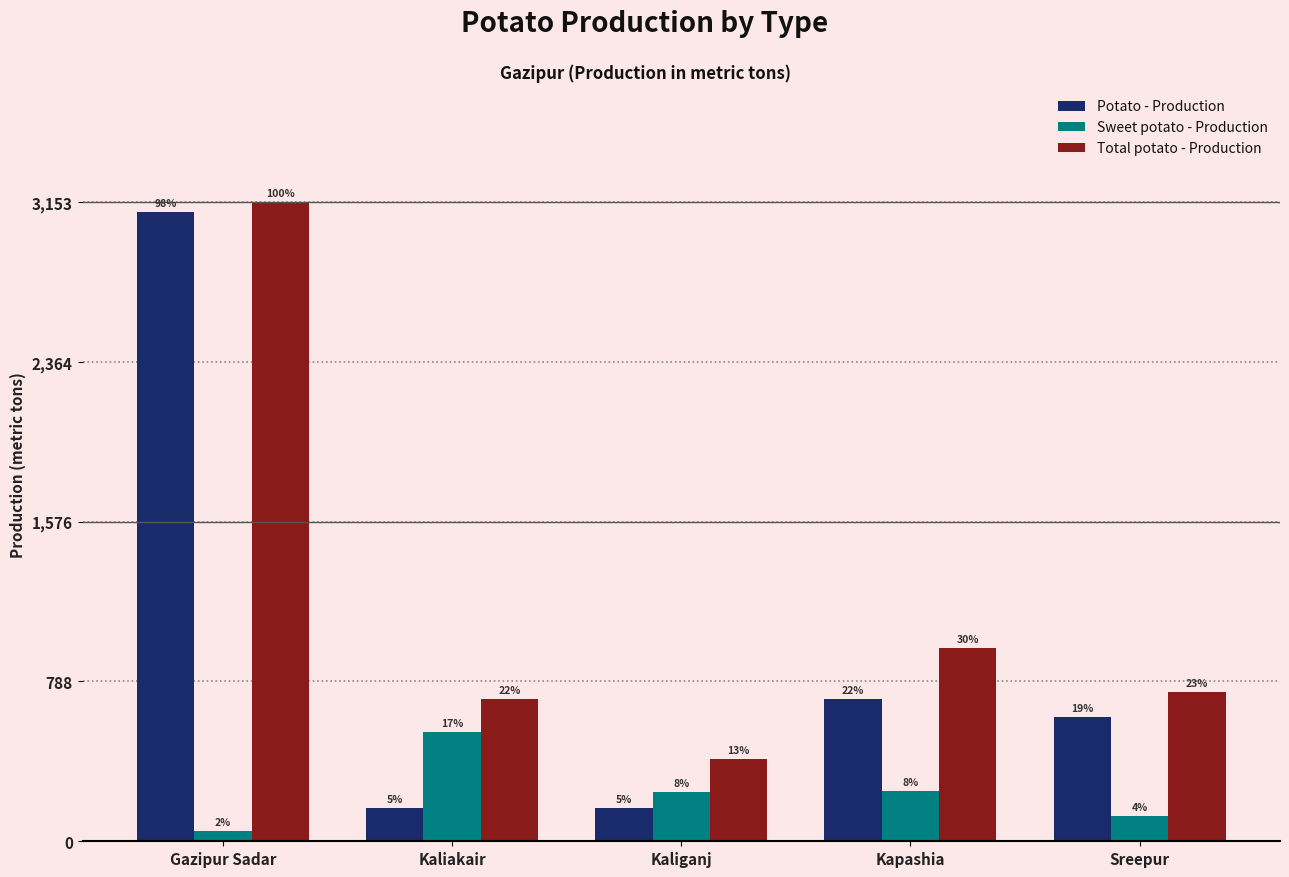

Are the bars horizontal?

No